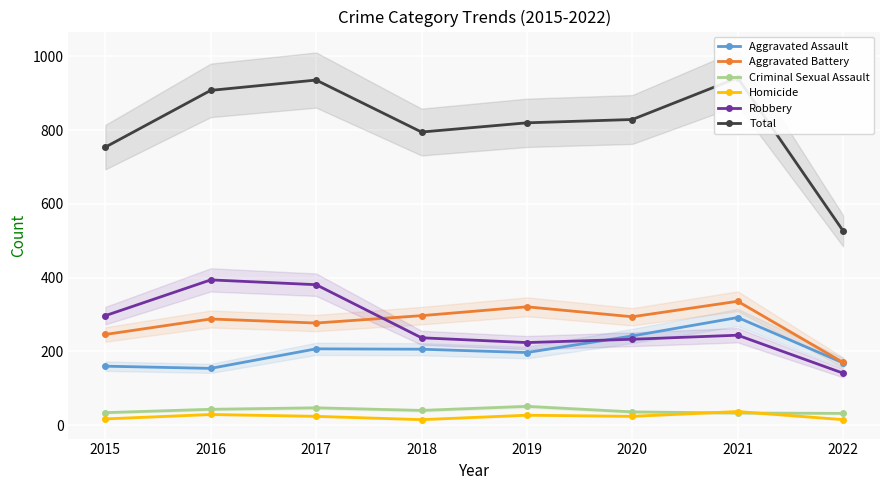

Between 2018 and 2016, which is larger?

2018